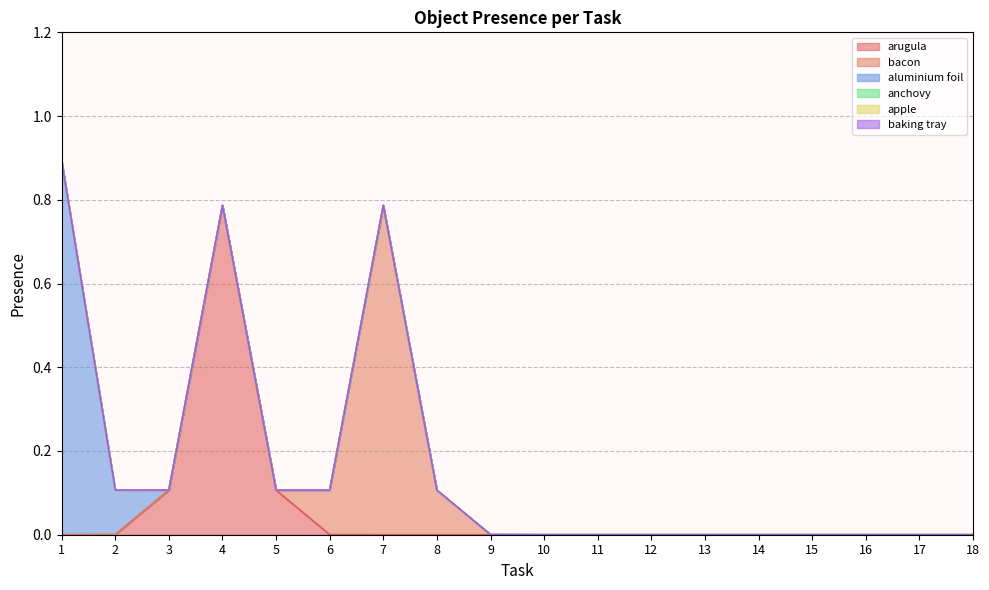

How many lines are shown in the chart?

6